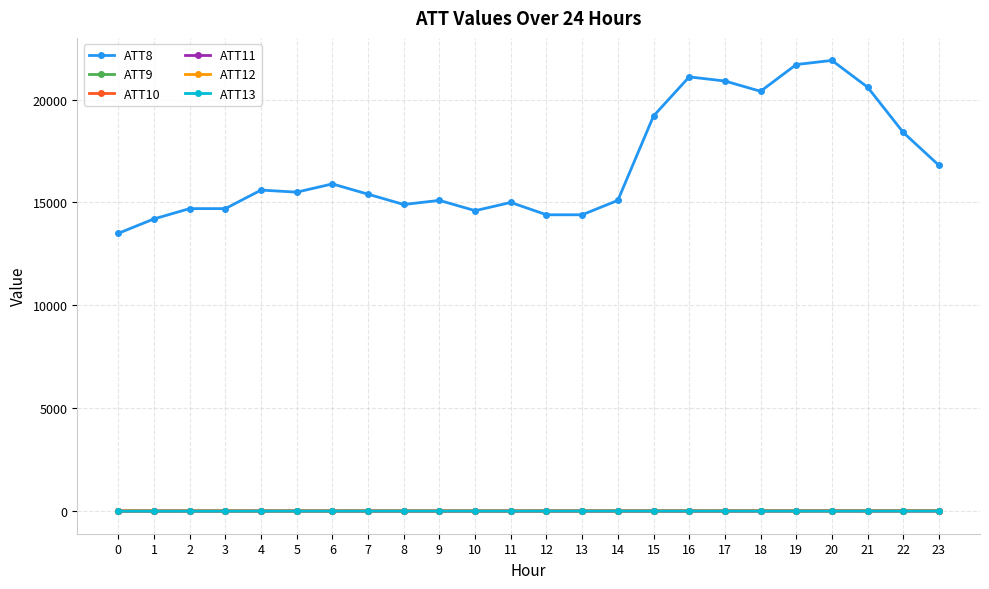

True or false: ATT8 has more than 2 interior local peaks.

True